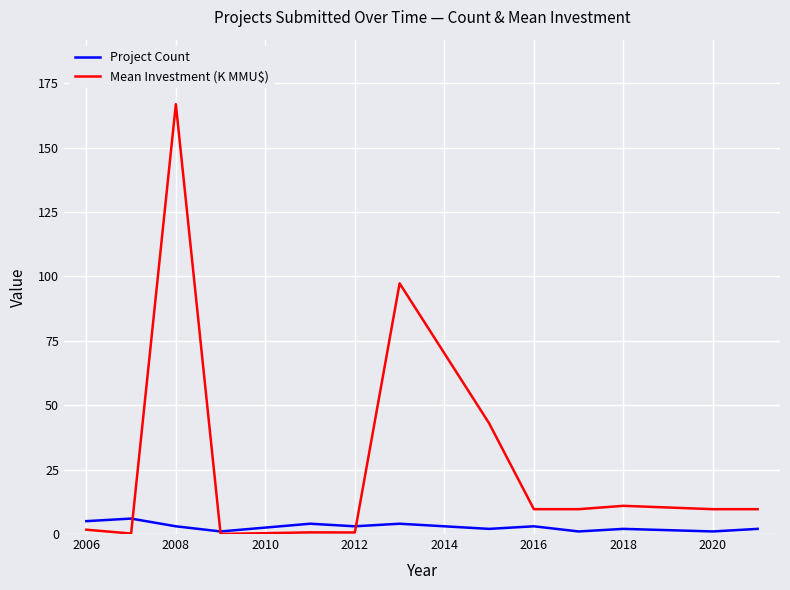

What is the sum of all Mean Investment (K MMU$) values?

359.9